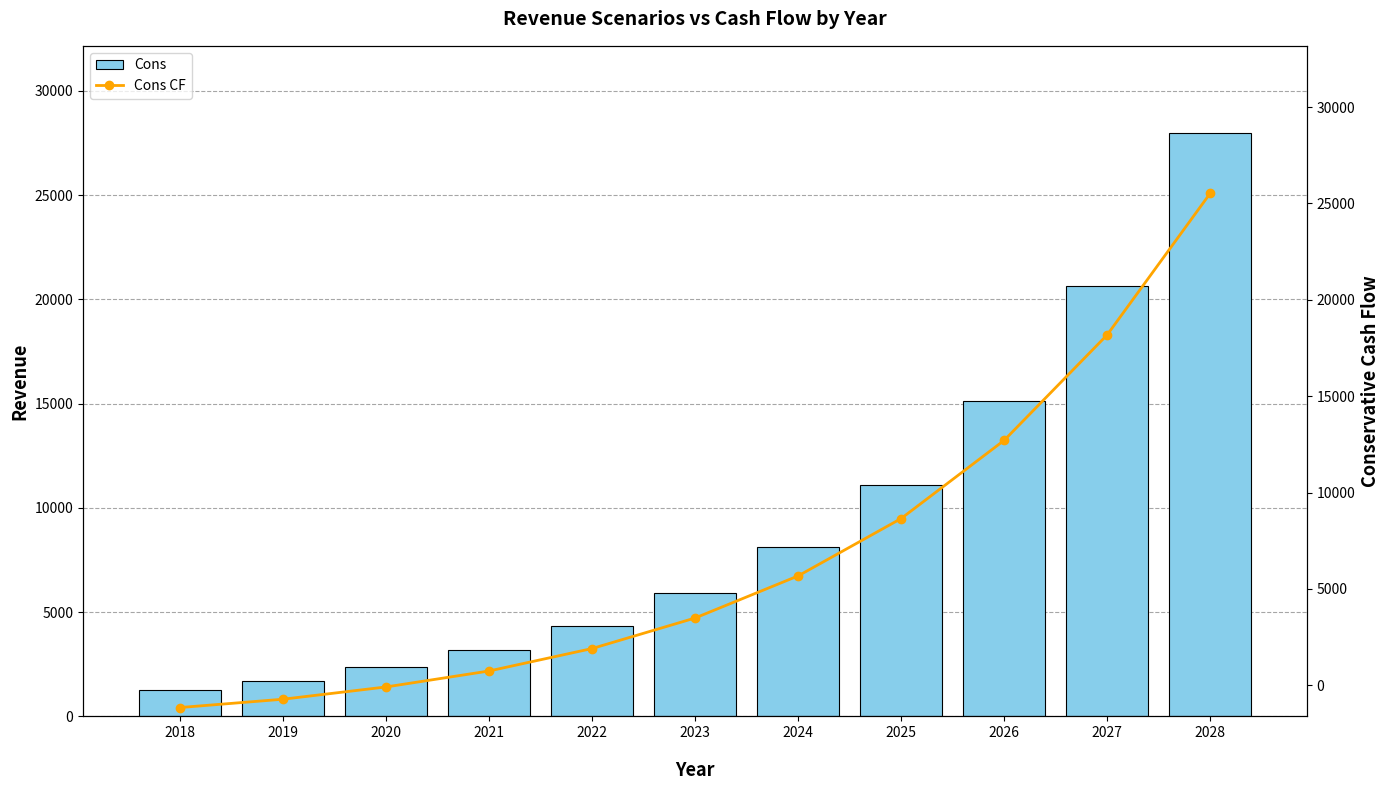

Rank the series by their average value, from highest to lowest.

Cons, Cons CF